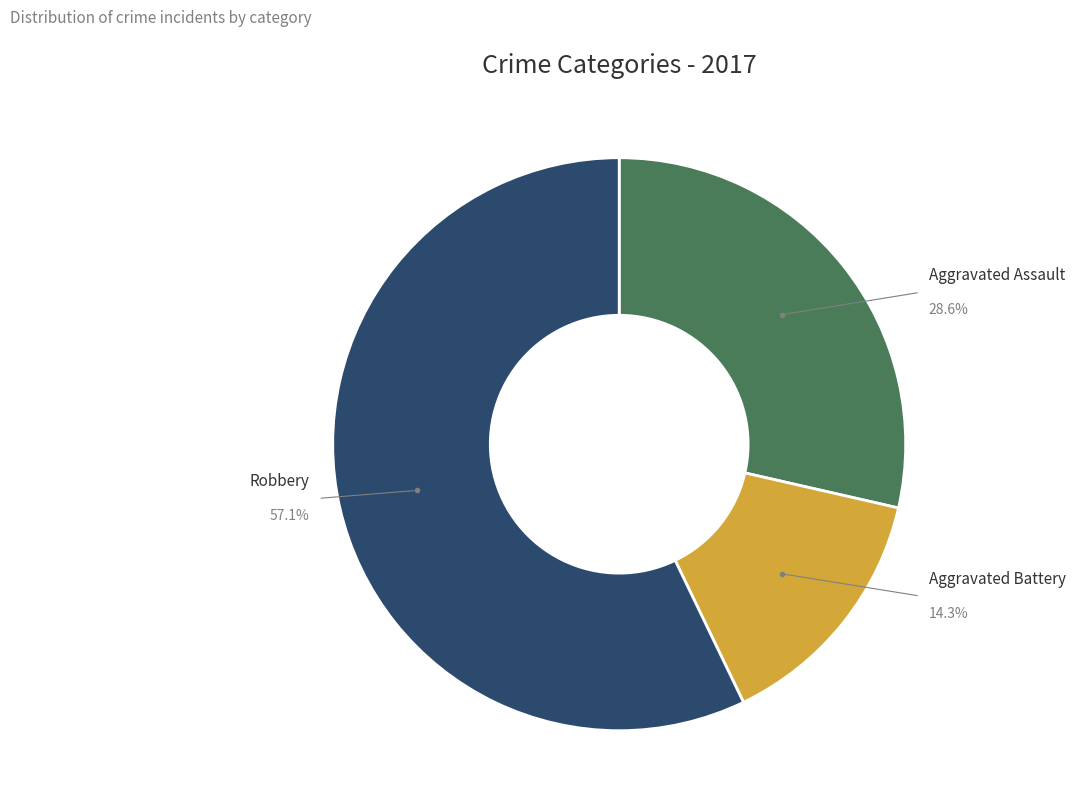

What percentage is the Aggravated Battery slice, to the nearest percent?

14%